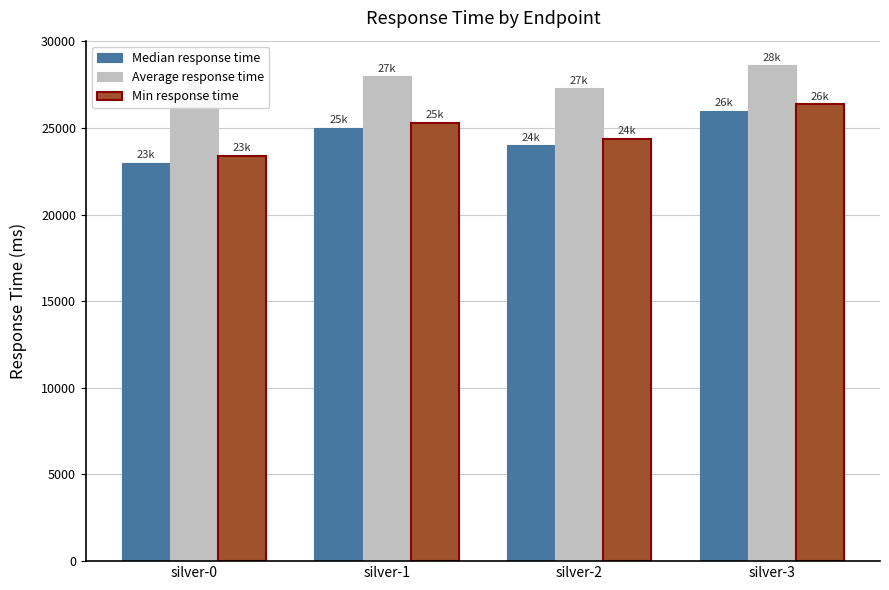

What is the difference between the highest and lowest values at silver-3?

2605